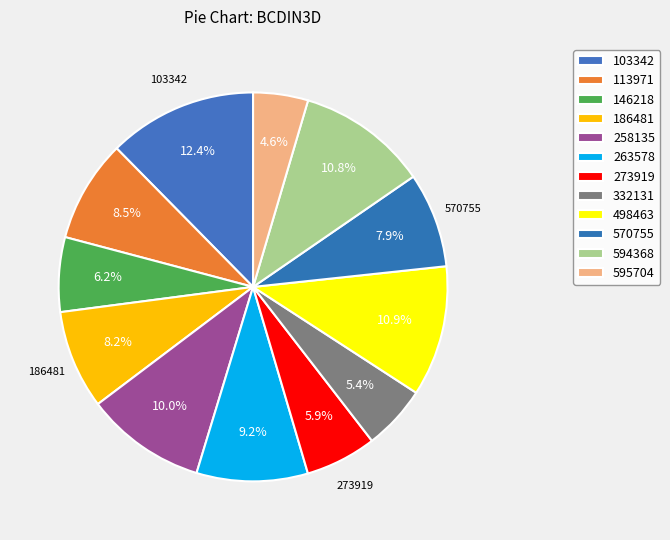

To the nearest percent, what is the average slice percentage?

8%